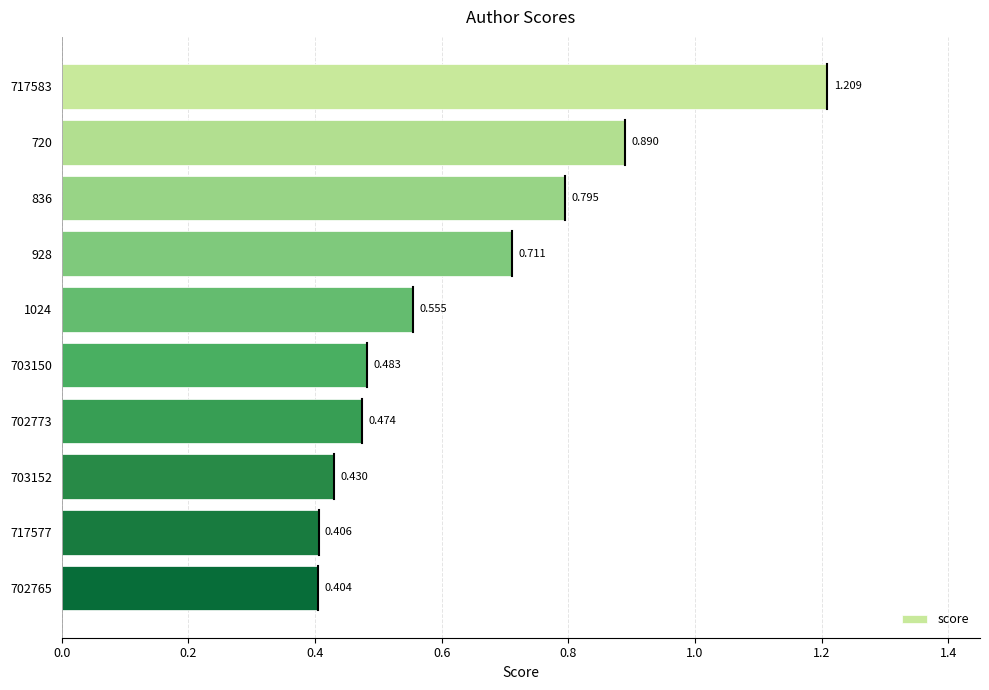

How many series are shown in this chart?

1